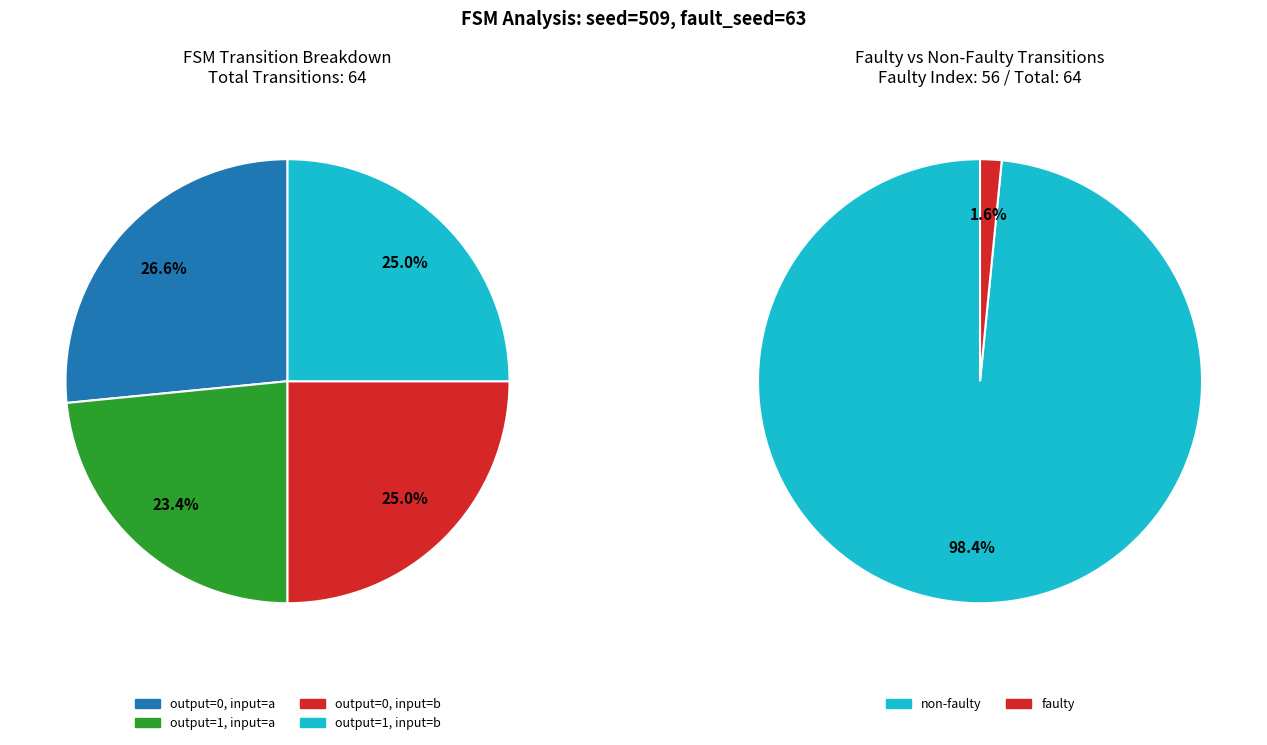

The output_symbol=1 (input=a) slice represents 23% of the pie. True or false?

True